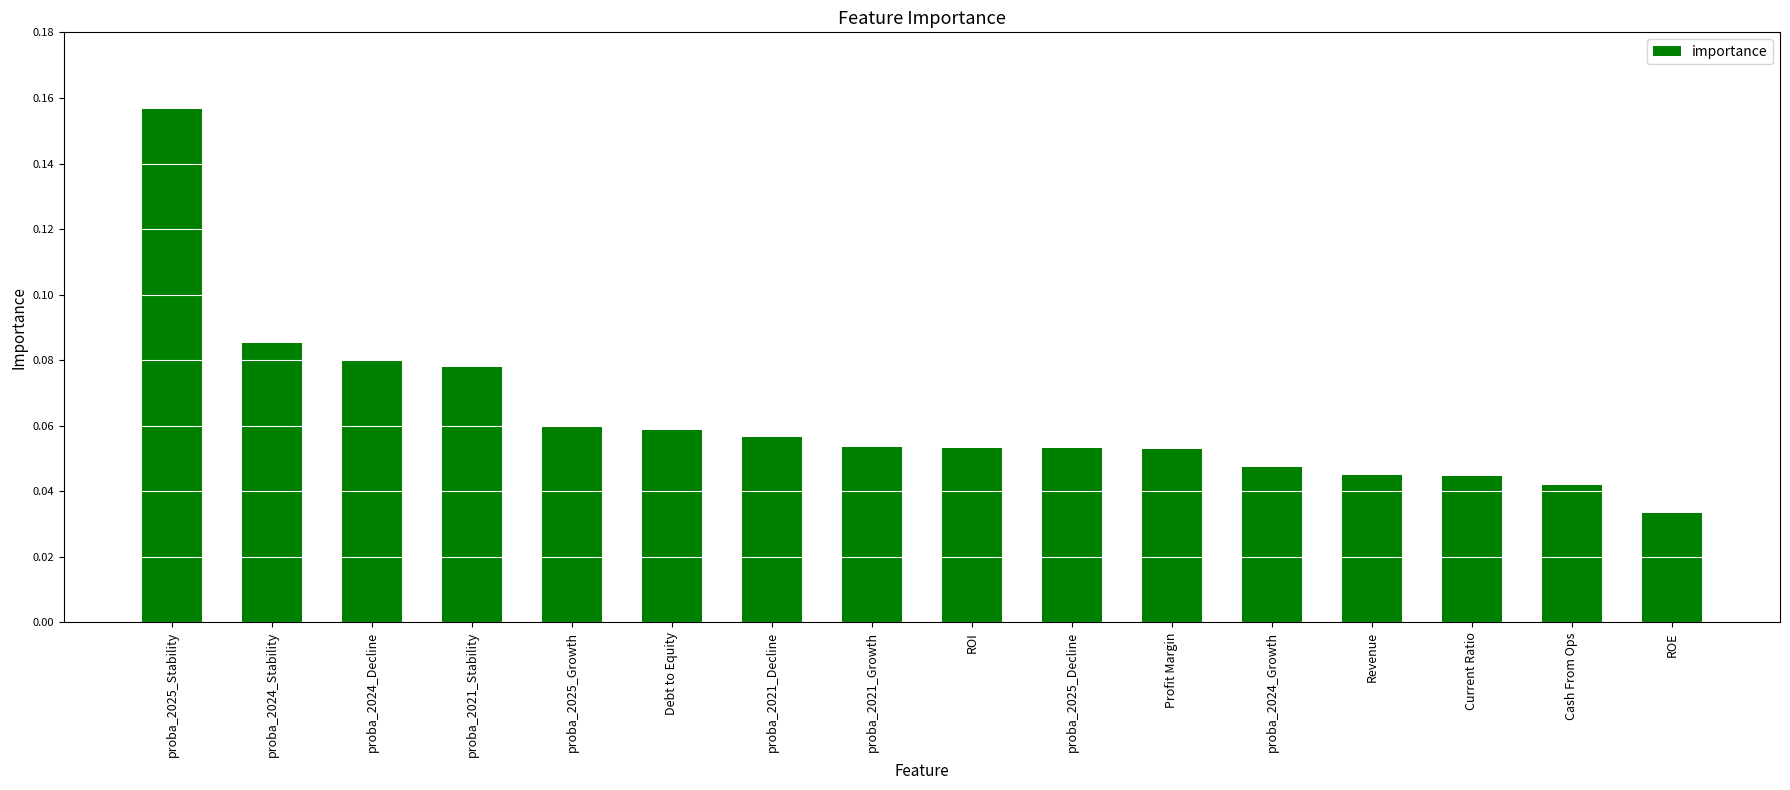

The chart shows a value of 0.0 at proba_2021_Decline. True or false?

False